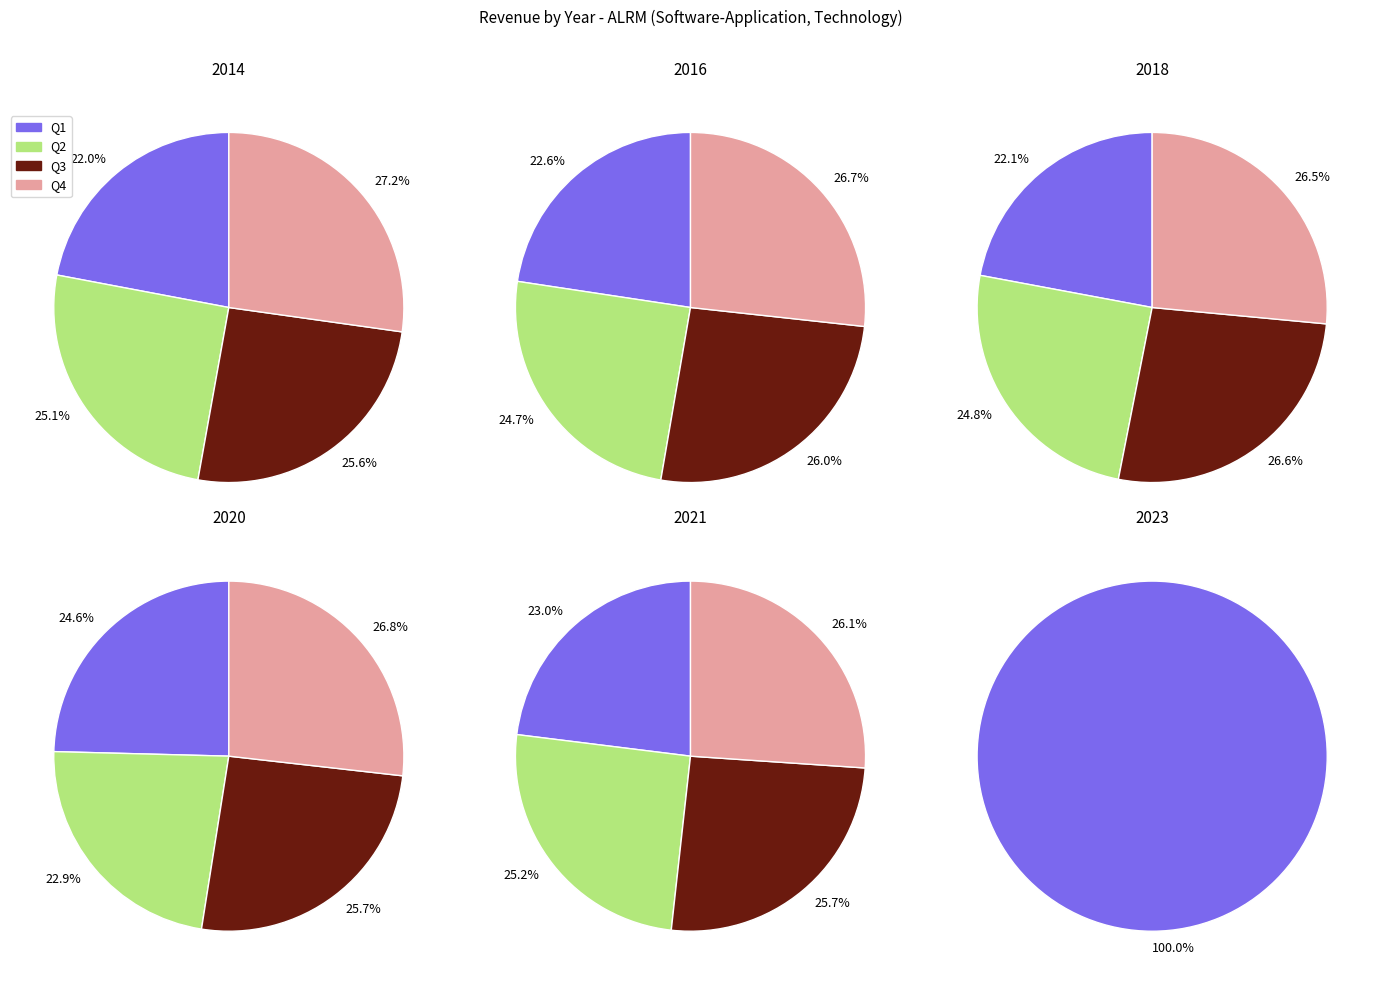

Does 2021 account for over 50% of the chart?

No